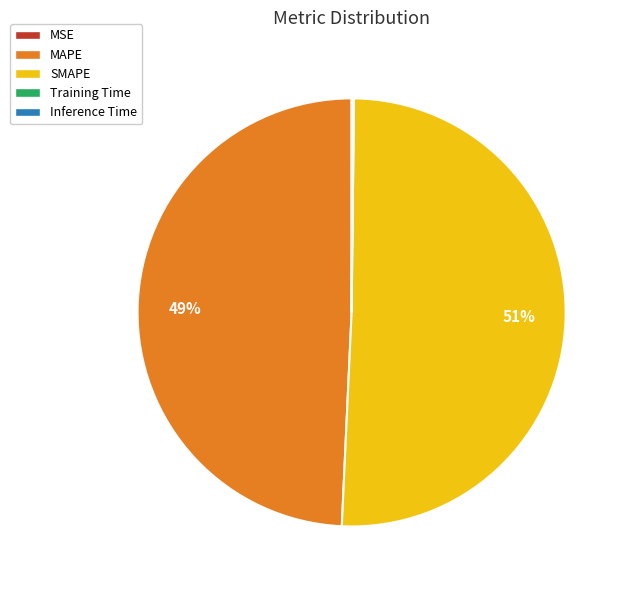

To the nearest percent, what portion does SMAPE represent?

51%